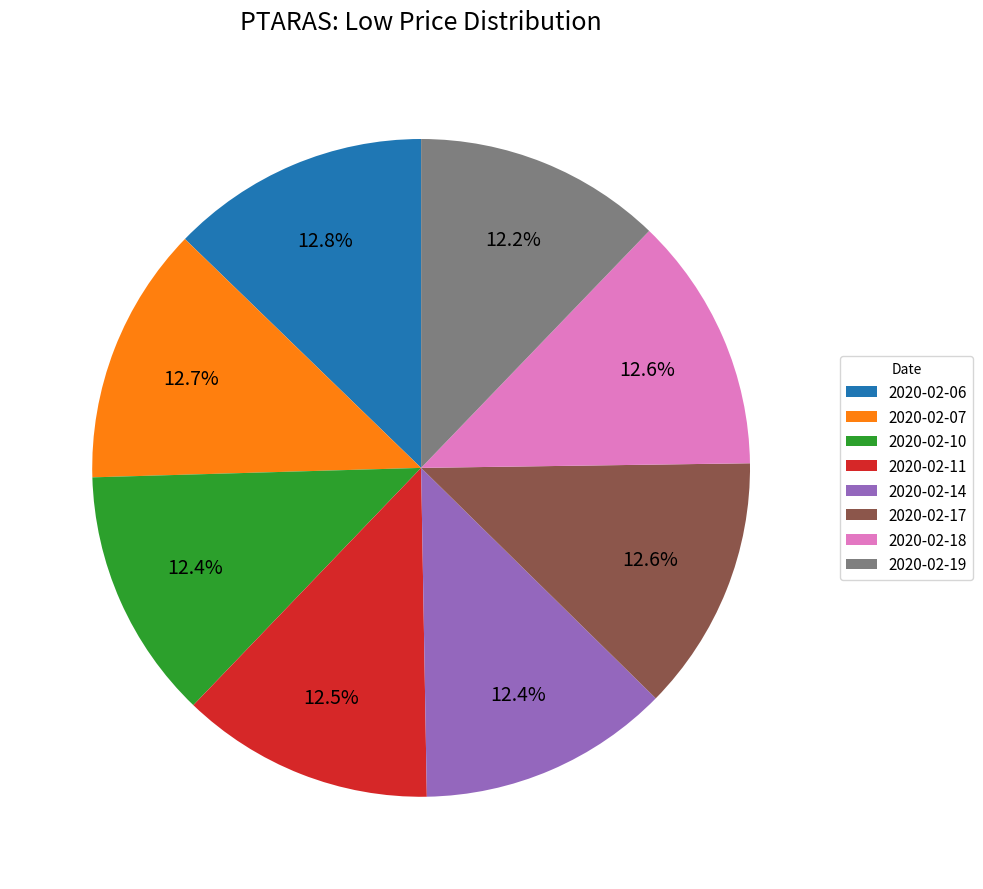

Which has a higher value, 2020-02-19 or 2020-02-06?

2020-02-06